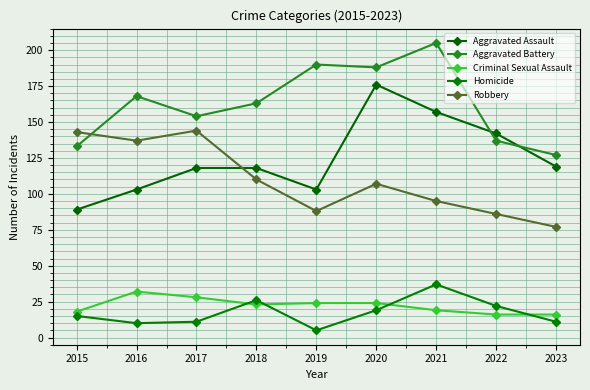

Reading right to left, what are all the values shown in this chart?

Aggravated Assault: 2023=119	2022=142	2021=157	2020=176	2019=103	2018=118	2017=118	2016=103	2015=89
Aggravated Battery: 2023=127	2022=137	2021=205	2020=188	2019=190	2018=163	2017=154	2016=168	2015=133
Criminal Sexual Assault: 2023=16	2022=16	2021=19	2020=24	2019=24	2018=23	2017=28	2016=32	2015=18
Homicide: 2023=11	2022=22	2021=37	2020=19	2019=5	2018=26	2017=11	2016=10	2015=15
Robbery: 2023=77	2022=86	2021=95	2020=107	2019=88	2018=110	2017=144	2016=137	2015=143